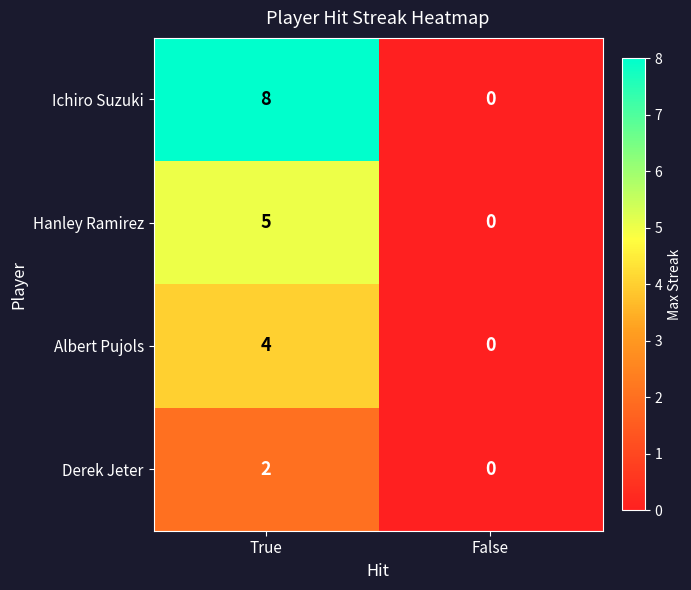

How many series are shown in this chart?

4